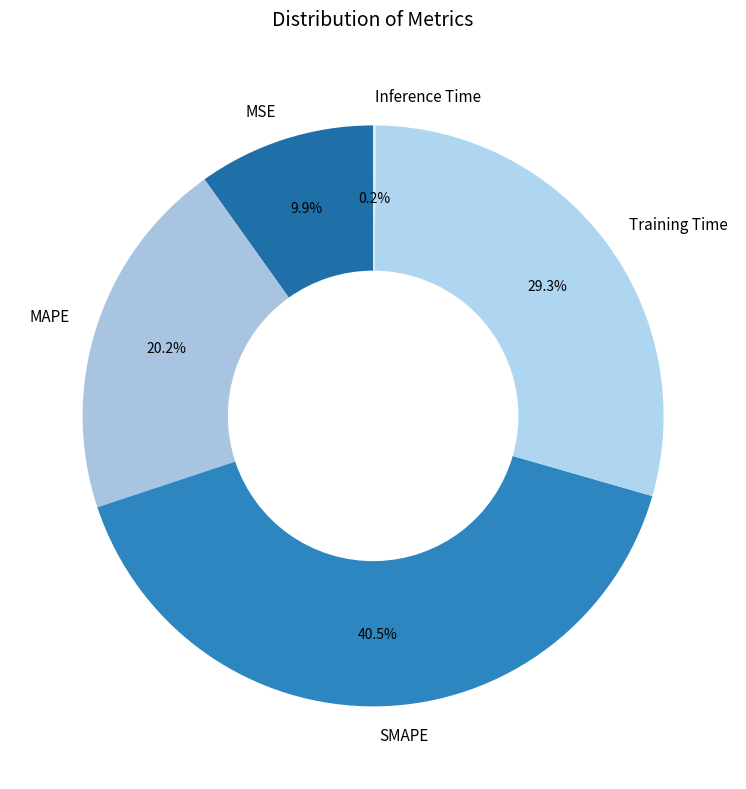

To the nearest percent, what percentage of the pie is Training Time?

29%